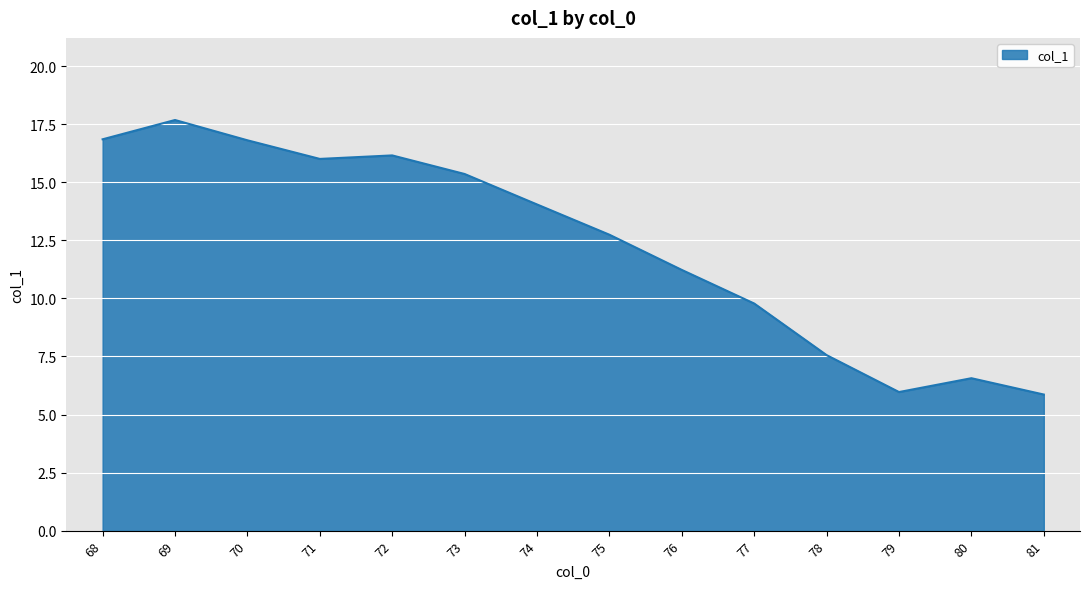

Reading left to right, transcribe all the data shown in this chart.

68=16.8	69=17.7	70=16.8	71=16.0	72=16.2	73=15.4	74=14.0	75=12.7	76=11.2	77=9.8	78=7.6	79=6.0	80=6.6	81=5.9